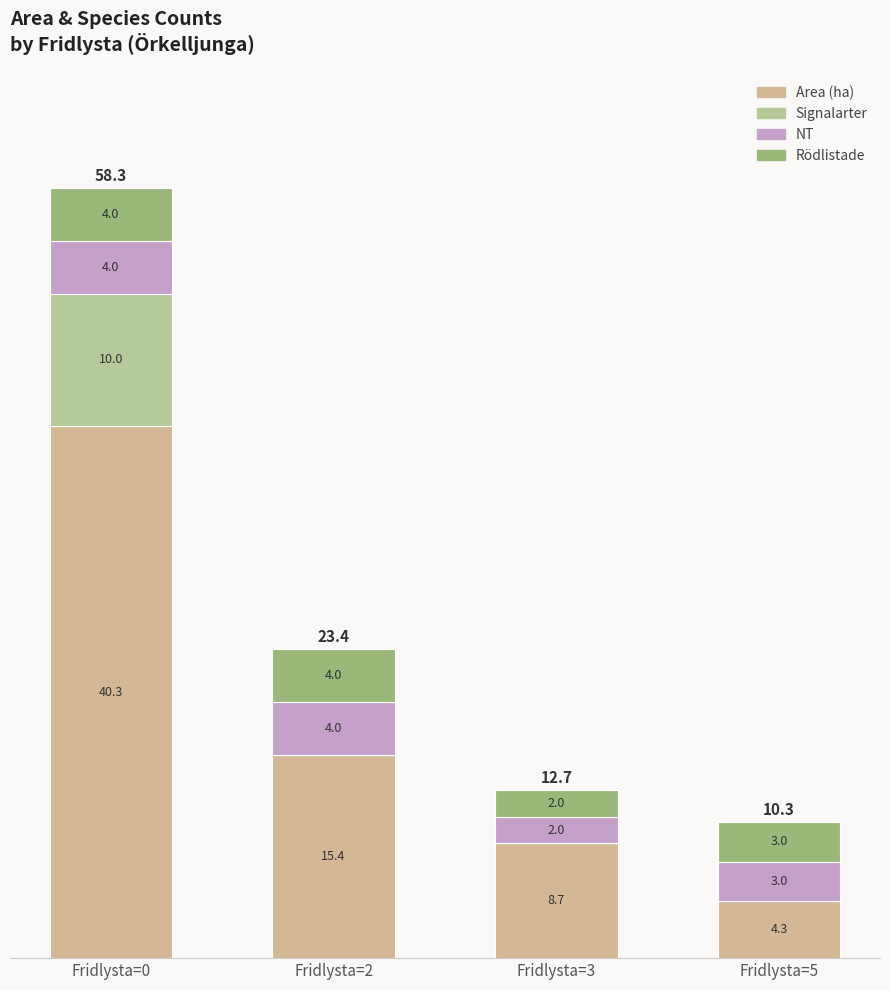

How many series are shown in this chart?

4